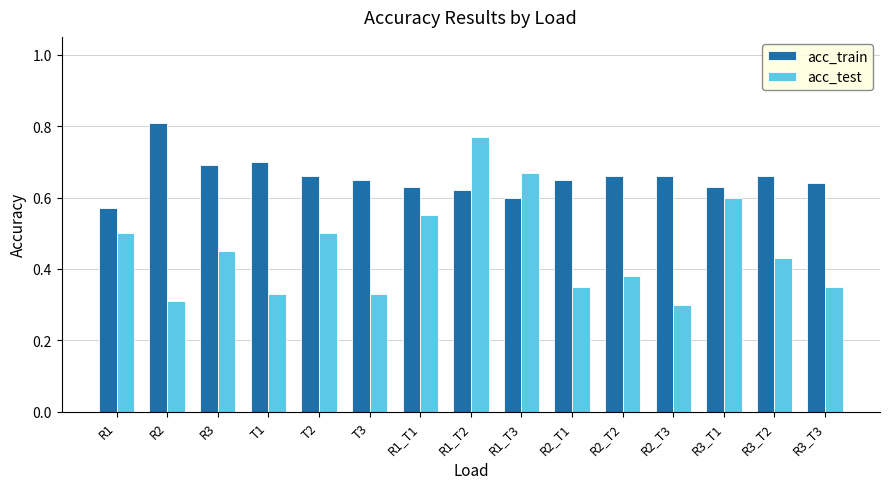

Which category has the highest value in the acc_train series?

R2